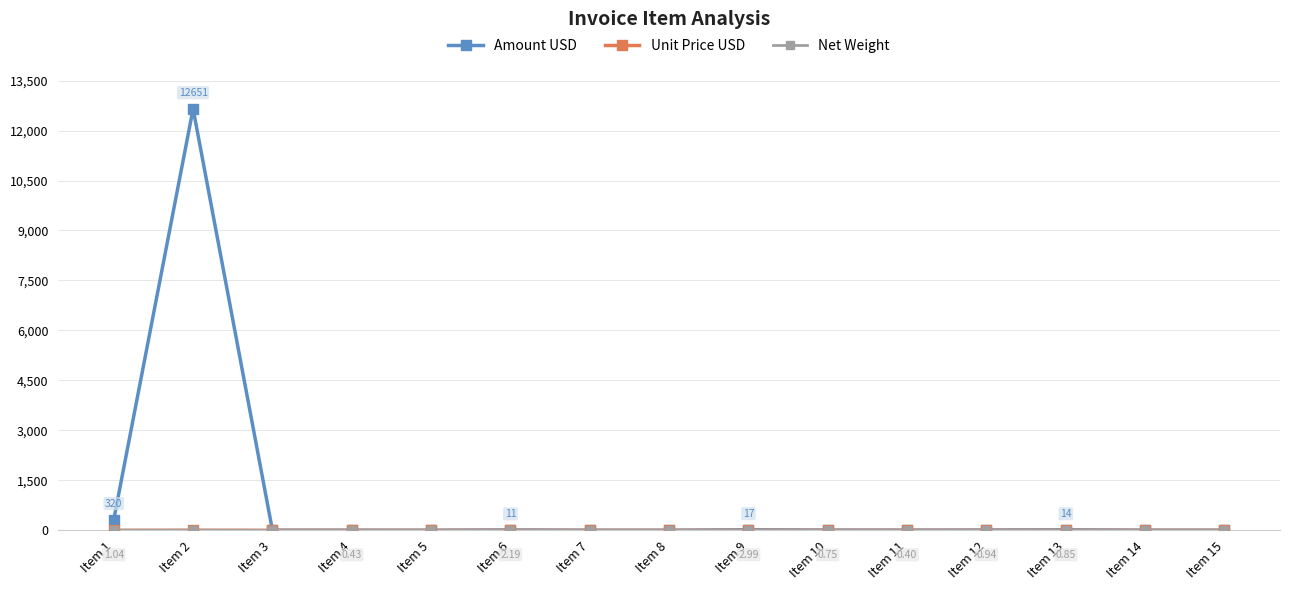

Which series has the largest range (max minus min)?

Amount USD